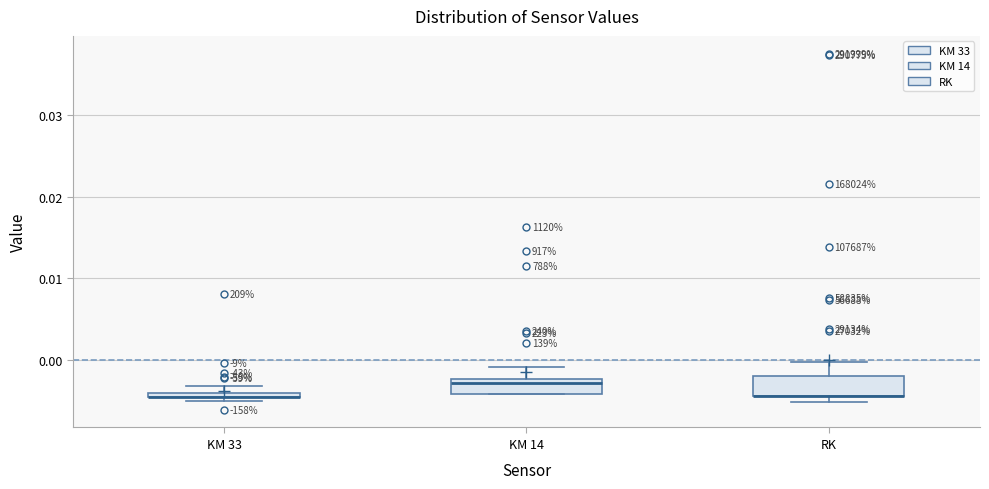

Where does the upper whisker of the box for KM 14 end on the y-axis? The values are not printed on the chart, so give them approximately, as read against the axis.

-0.001